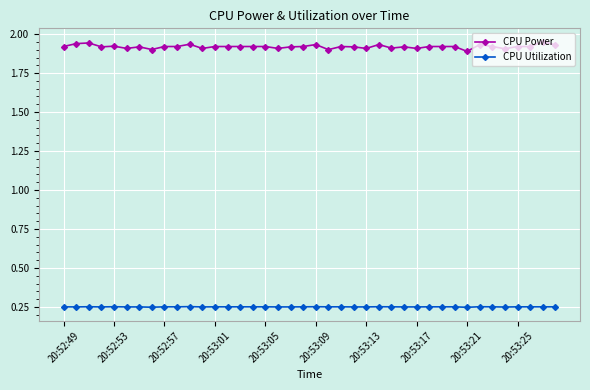

Which series has the widest spread of values?

CPU Power